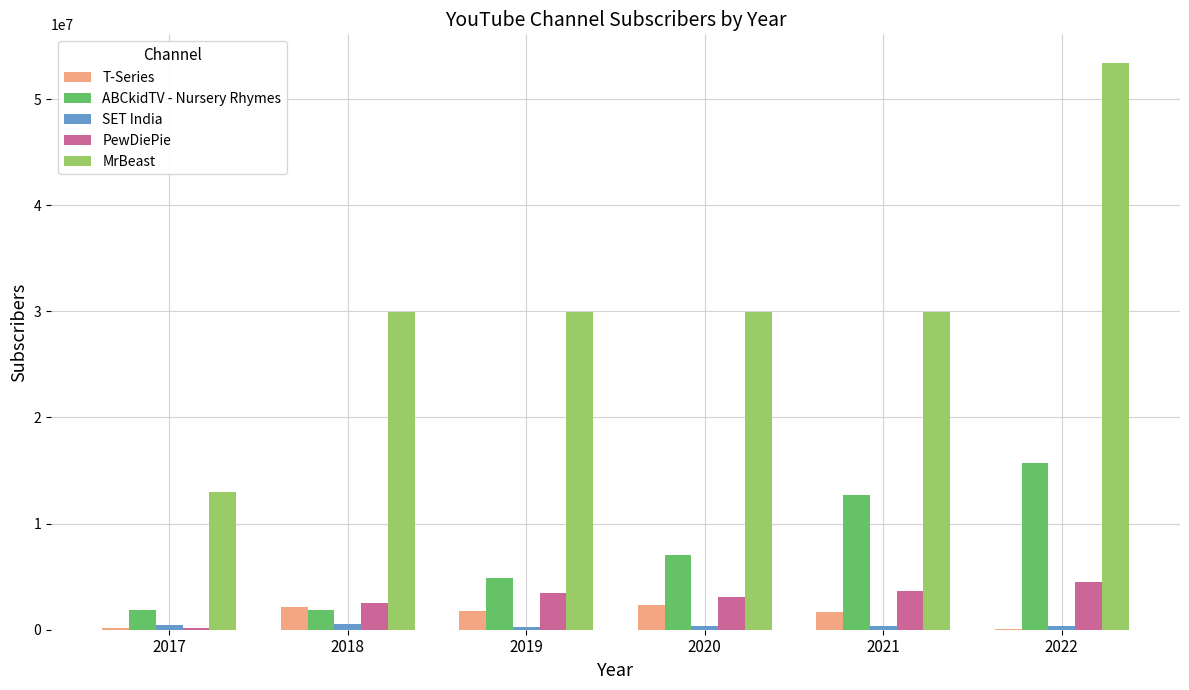

What is the sum of all PewDiePie values?

17298218